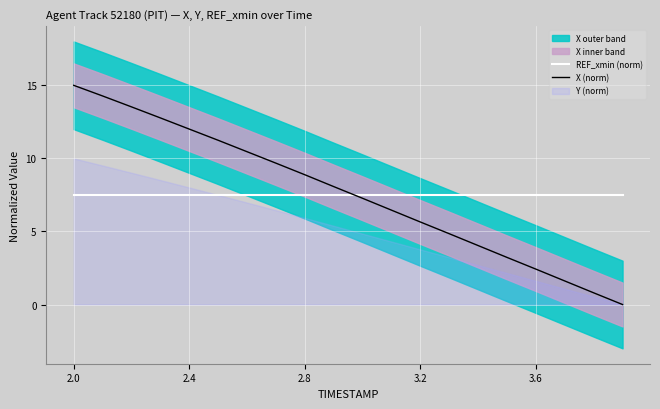

What is the sum of all X (norm) values?

152.2